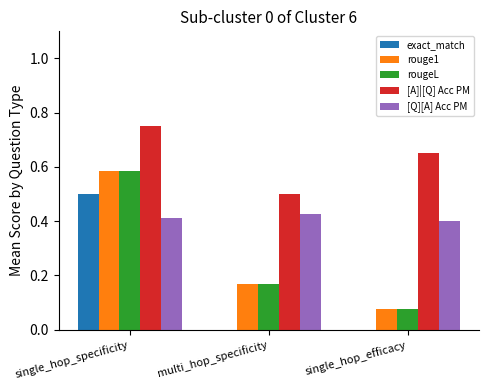

Which series changed the most between single_hop_specificity and multi_hop_specificity?

exact_match